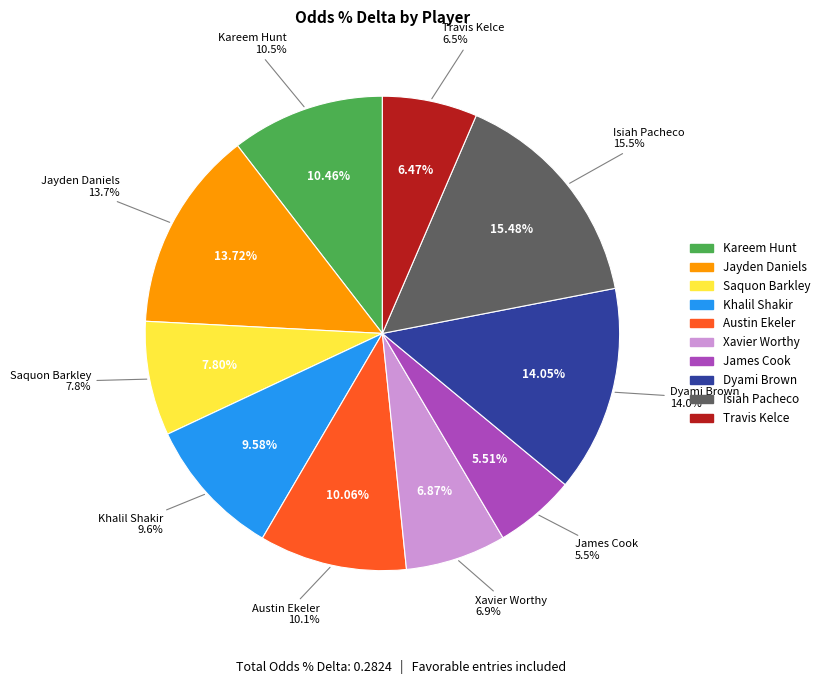

What percentage is the Jayden Daniels slice, to the nearest percent?

14%